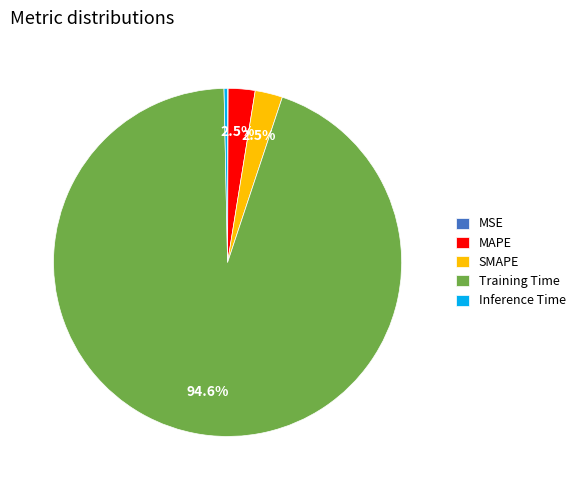

What percentage do Training Time and MAPE together represent?

97.1%